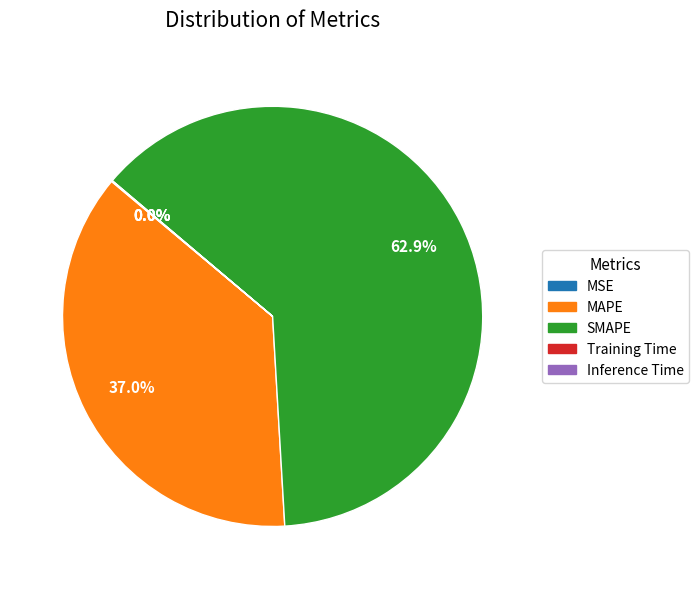

How much of the chart is everything except MAPE?

63.0%